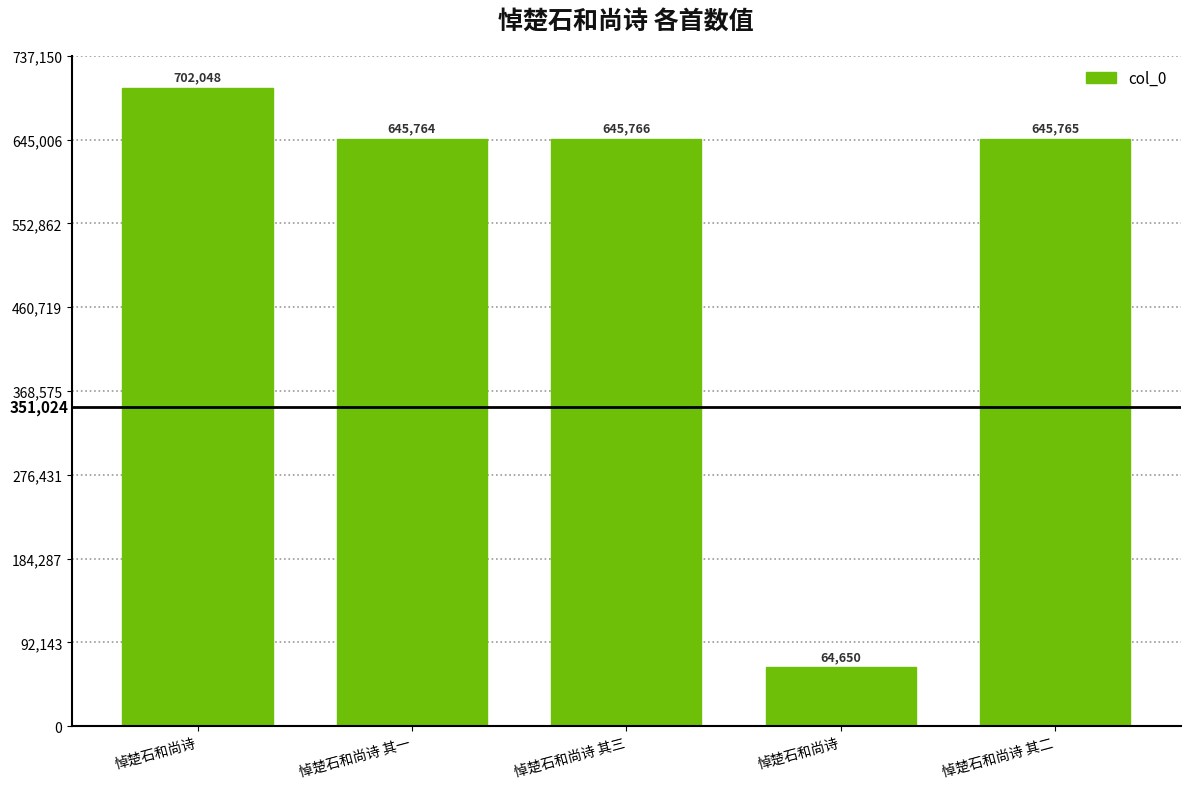

How many categories are shown in the chart?

5